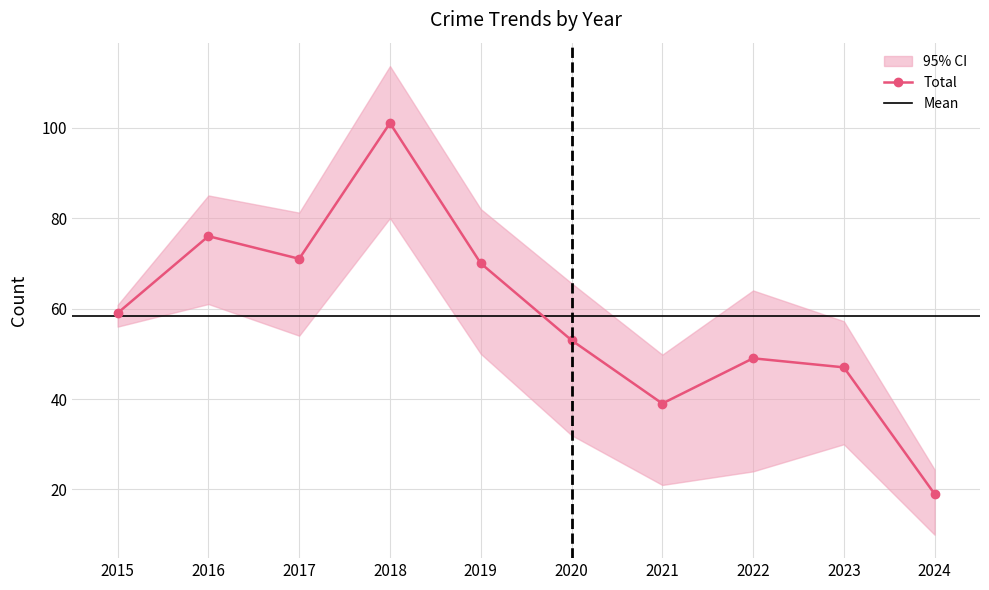

Is this an area chart (filled region under the line)?

No